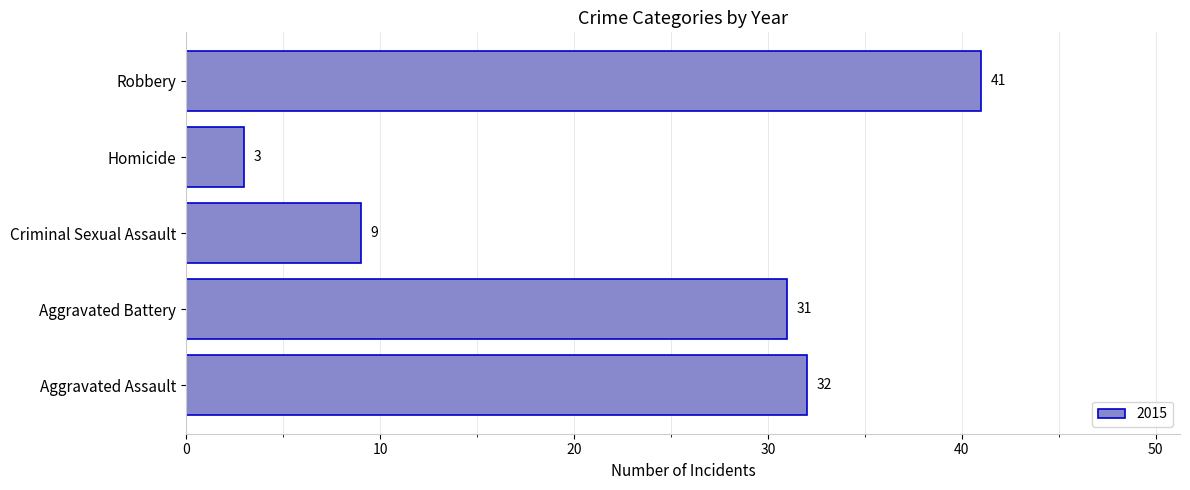

How many series are shown in this chart?

1